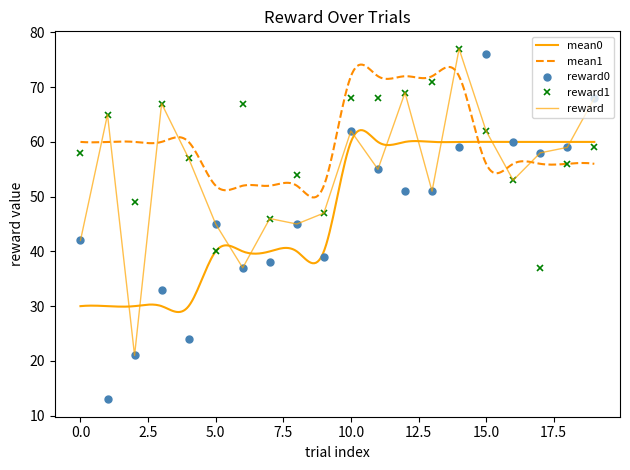

What is the maximum value shown in the chart?

77